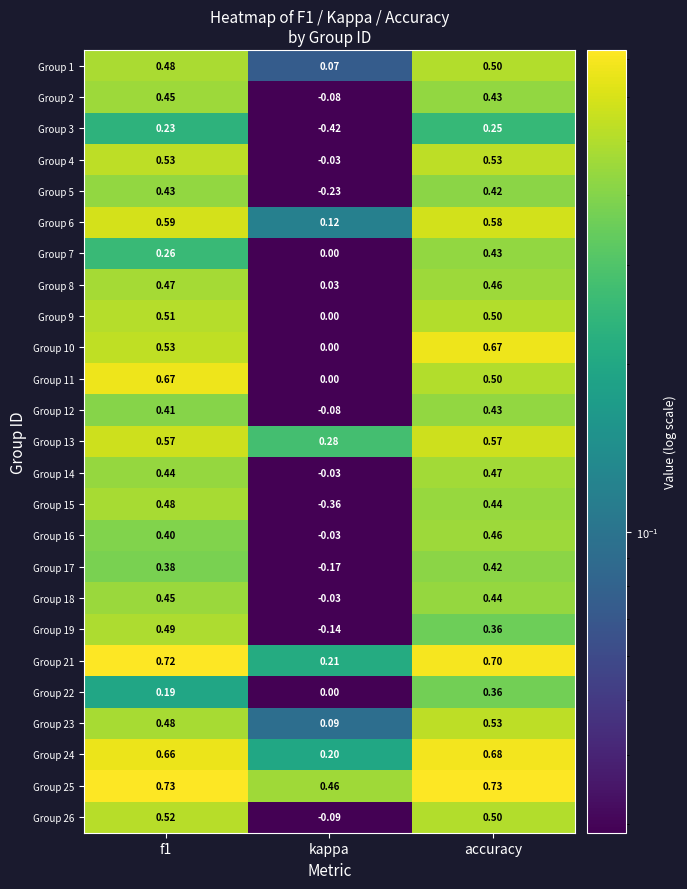

Is the value of Group 7 at f1 greater than the value of Group 4 at accuracy?

No